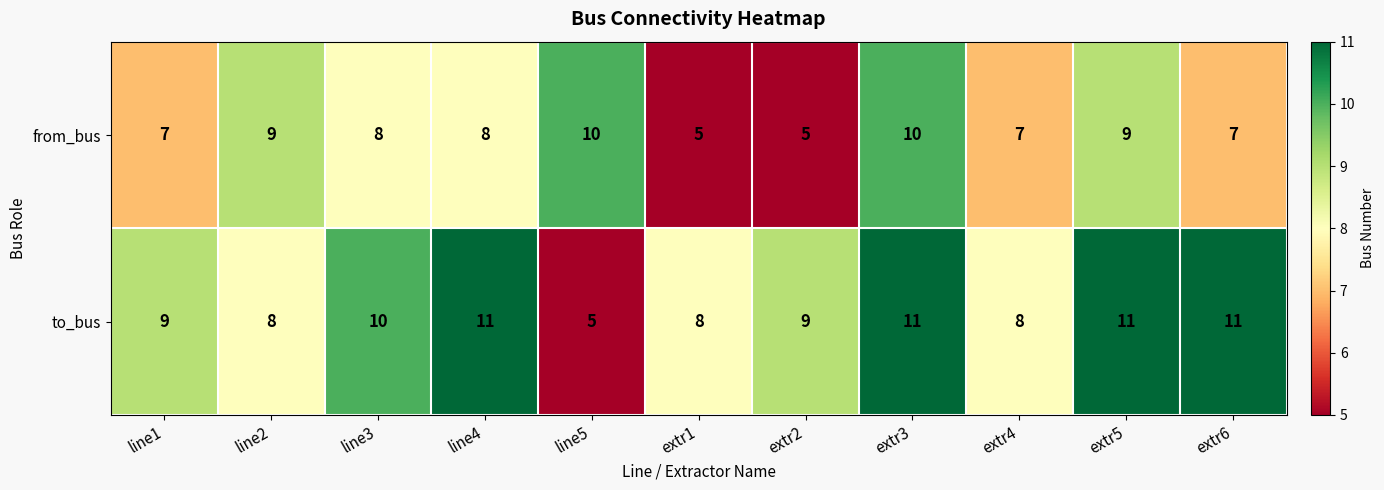

Rank the series by their maximum value, from lowest to highest.

from_bus, to_bus